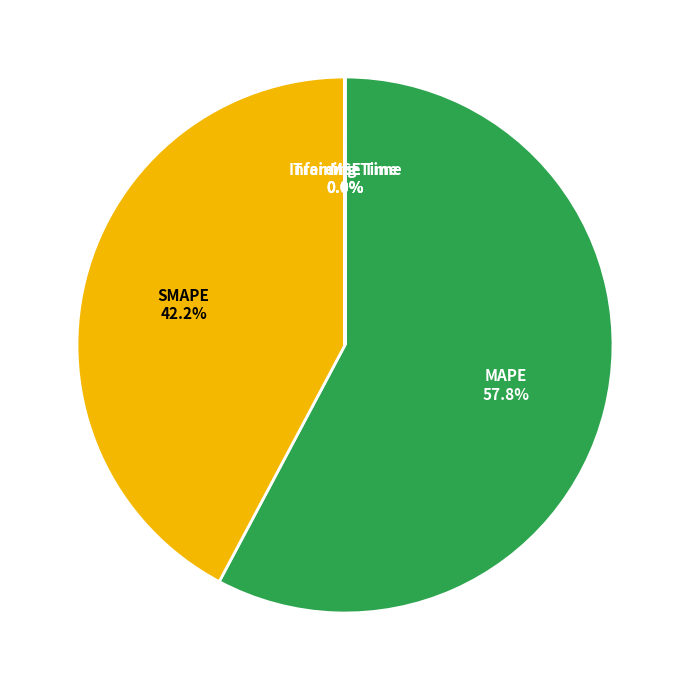

Does any single category account for the majority?

Yes